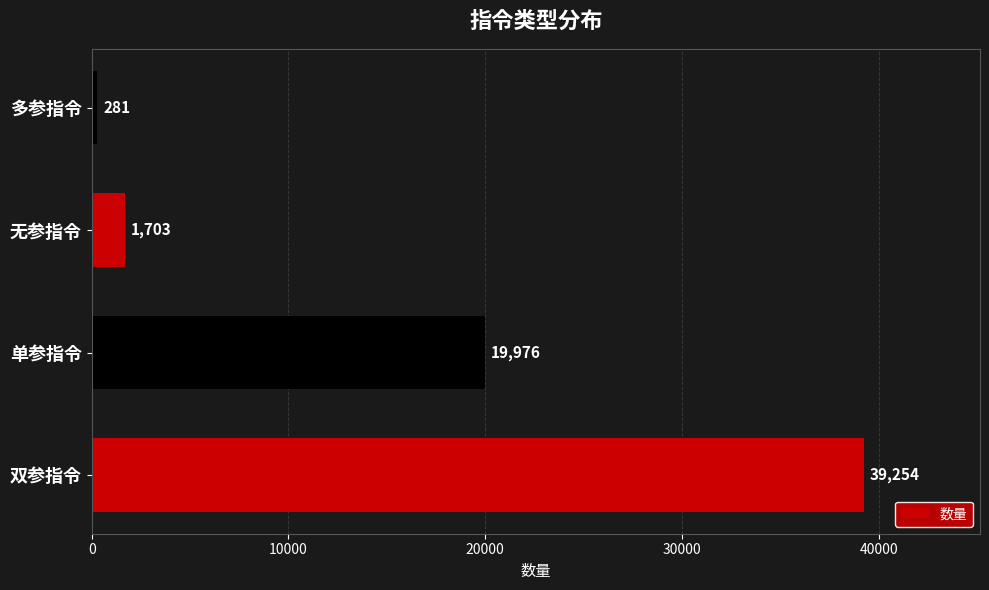

List the labels in order of value, smallest first.

多参指令, 无参指令, 单参指令, 双参指令